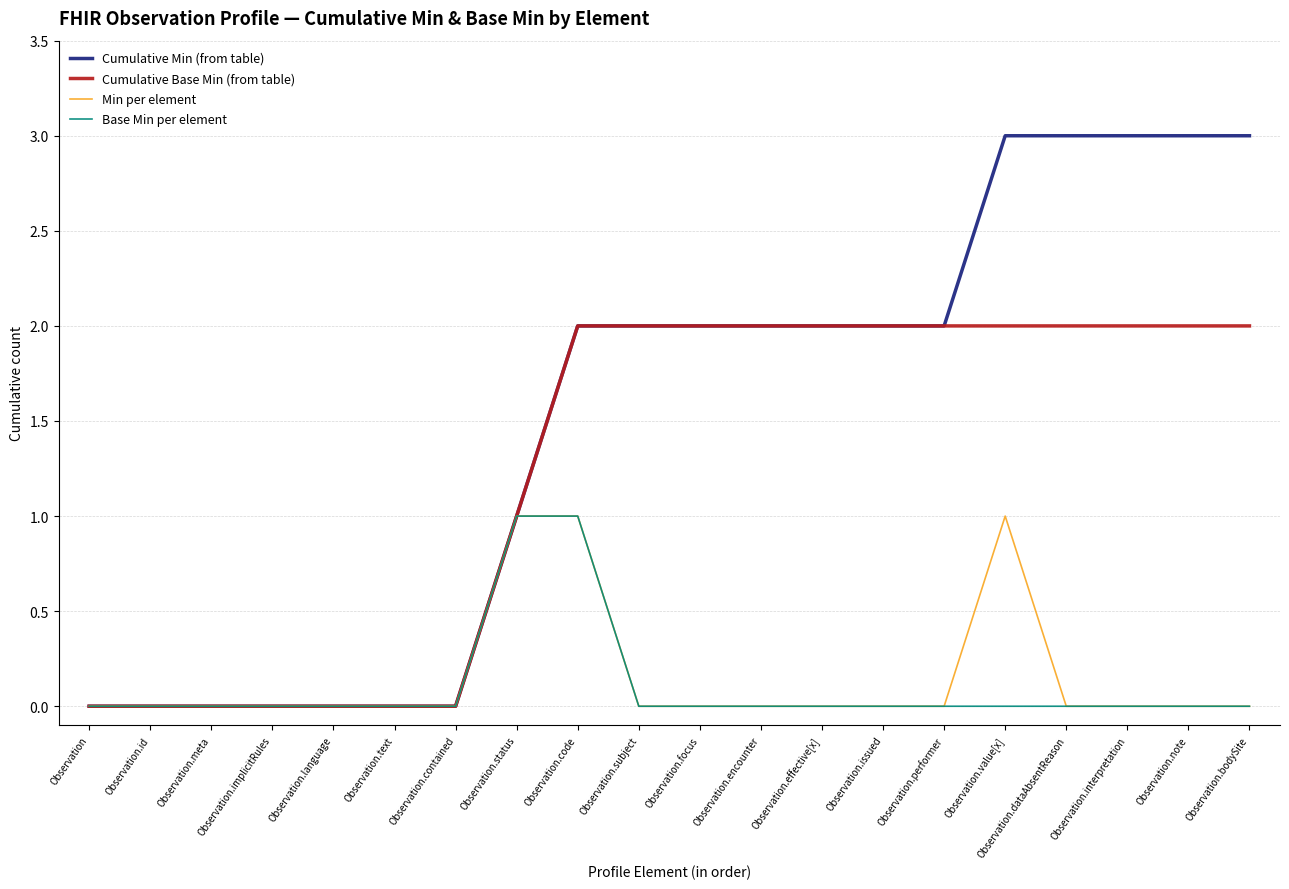

Rank the series at Observation.value[x] from lowest to highest value.

Base Min per element, Min per element, Cumulative Base Min (from table), Cumulative Min (from table)